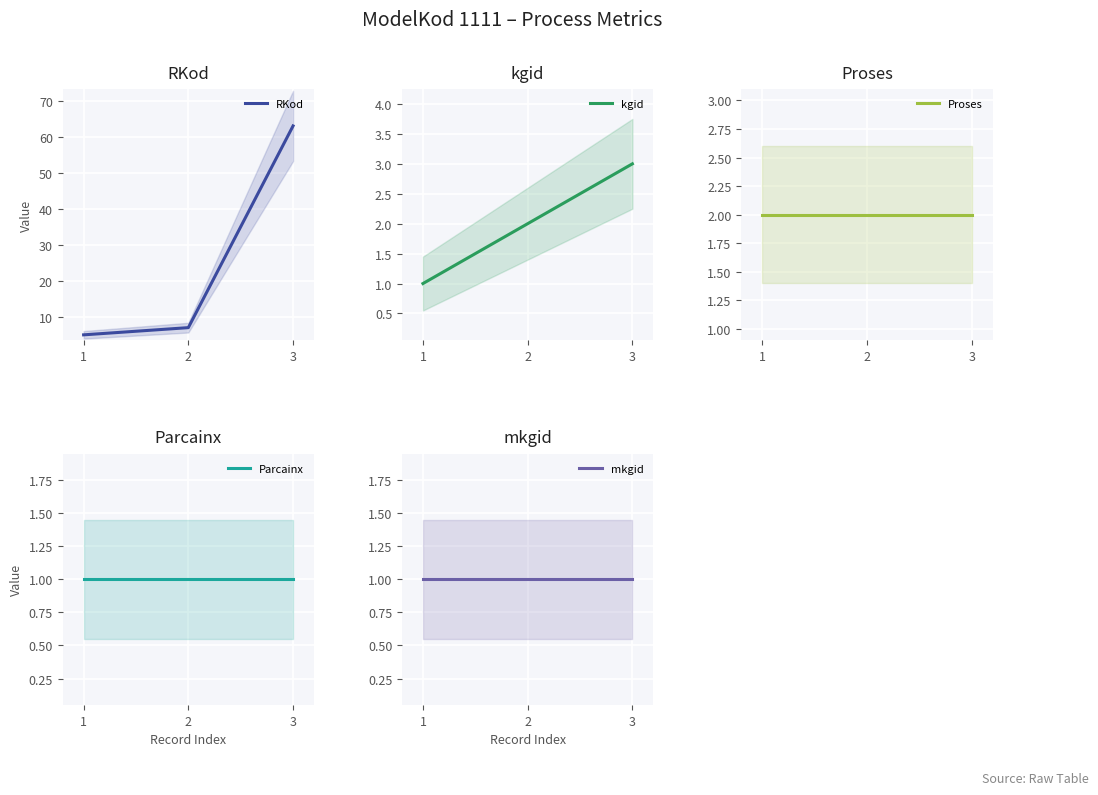

The RKod series shows 5 at 2. True or false?

False